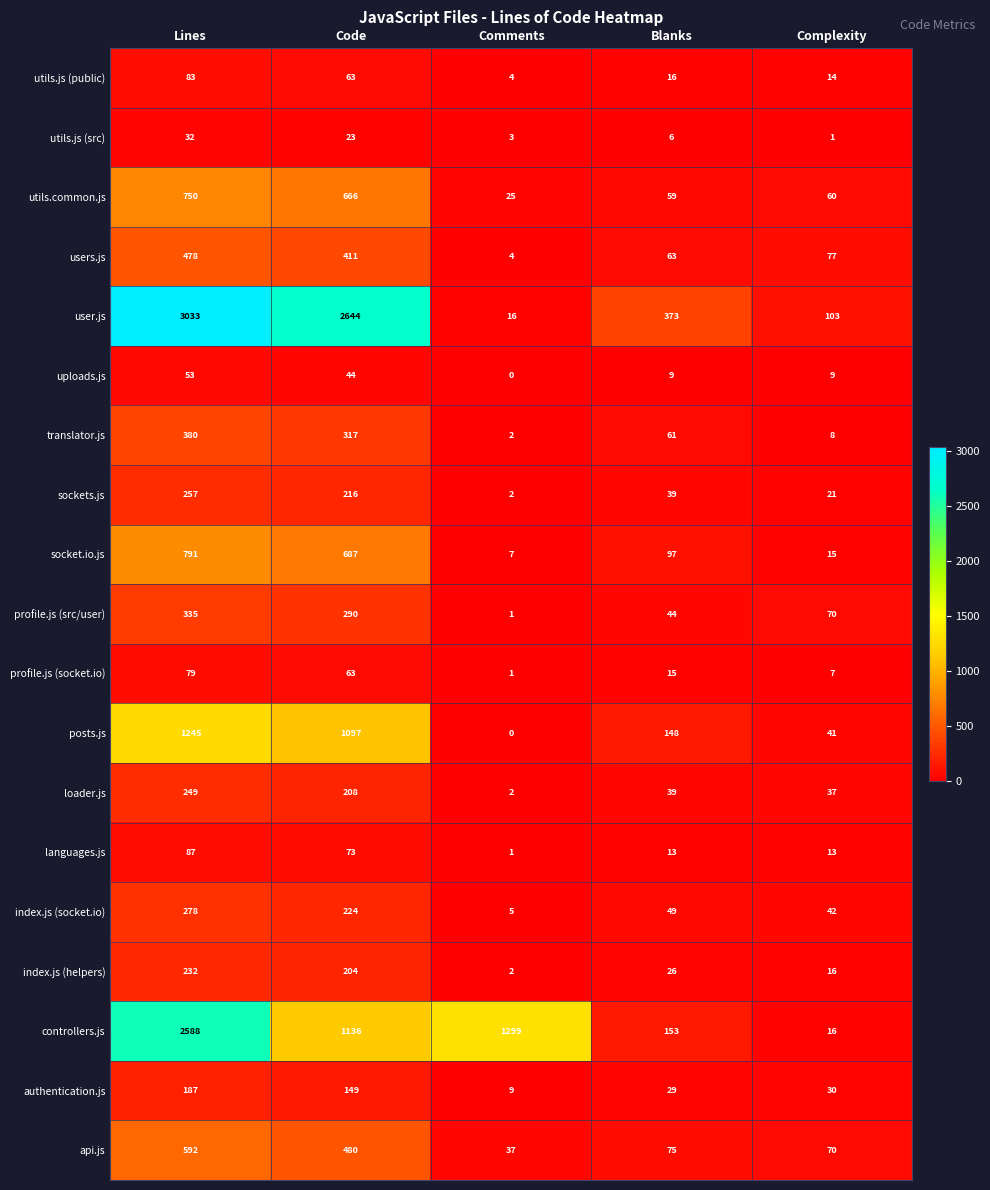

True or false: user.js has a value of 600 at Blanks.

False